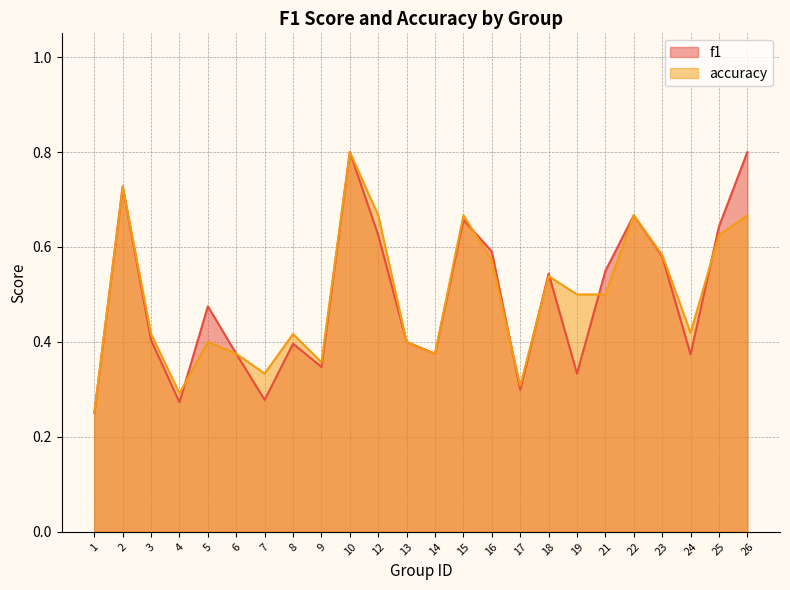

List the labels in order of f1 value, smallest first.

1, 4, 7, 17, 19, 9, 24, 6, 14, 8, 13, 3, 5, 18, 21, 23, 16, 12, 25, 15, 22, 2, 10, 26